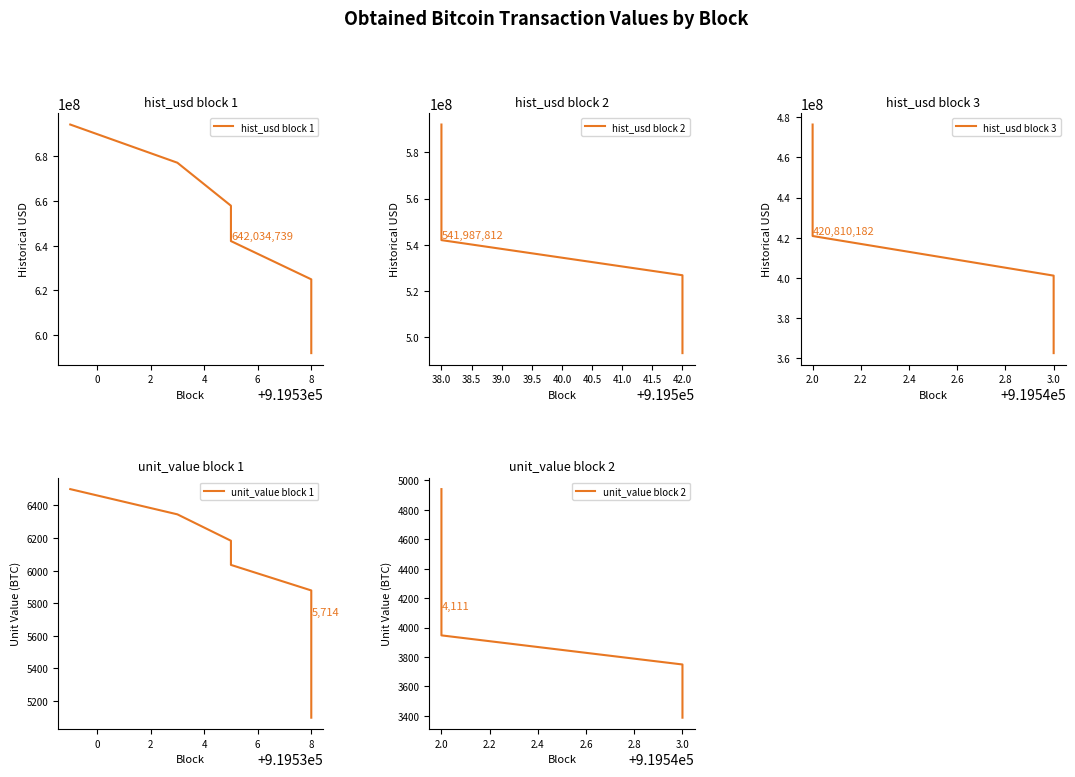

True or false: historical_usd and unit_value intersect in this chart.

False